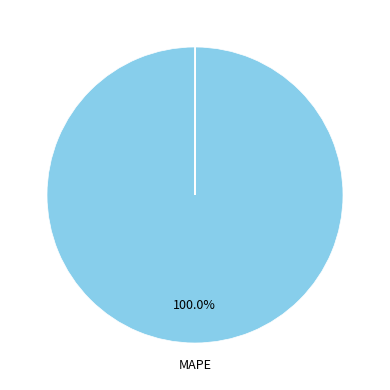

Does any single category account for the majority?

Yes